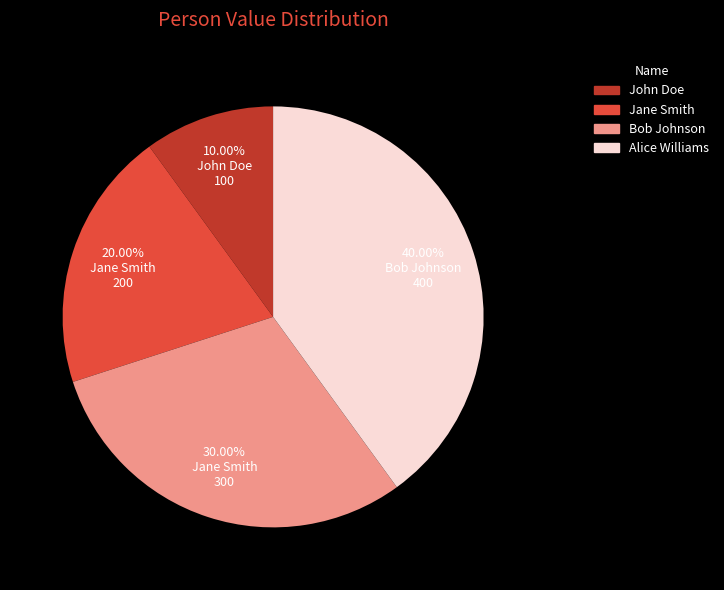

True or false: John Doe accounts for 10% of the total.

True